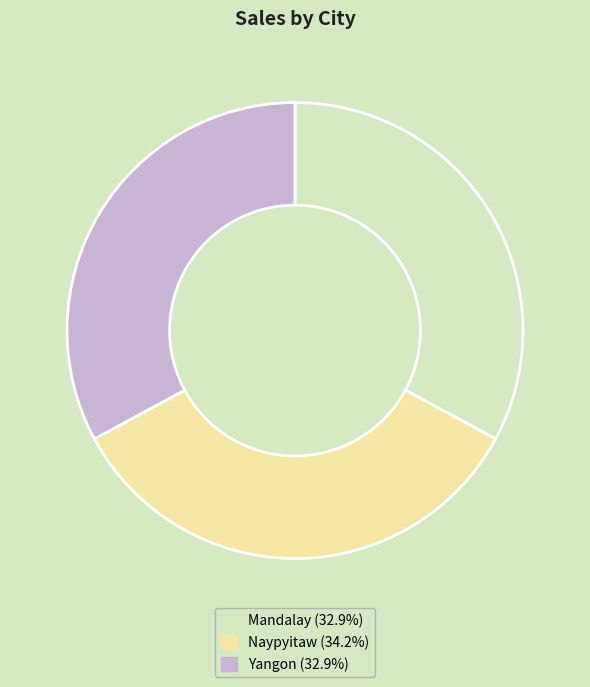

Do Mandalay (32.9%) and Naypyitaw (34.2%) together represent more than half of the pie?

Yes